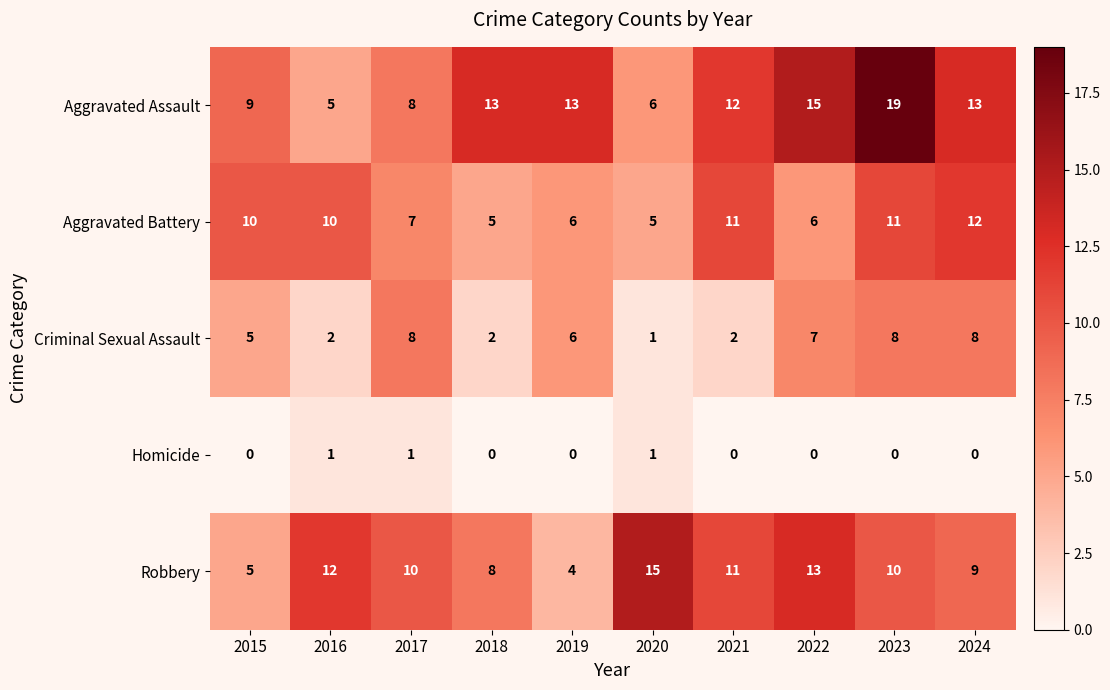

How many Homicide values are between 0 and 1?

10